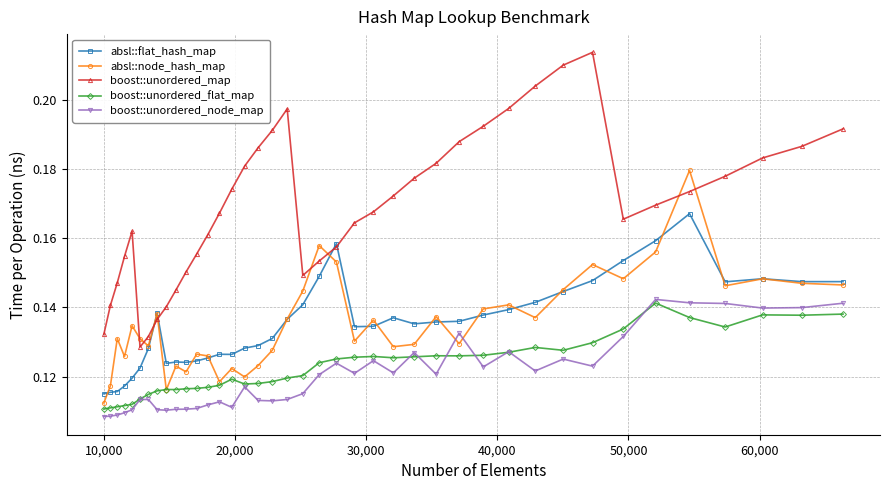

Which series has the widest spread of values?

boost::unordered_map